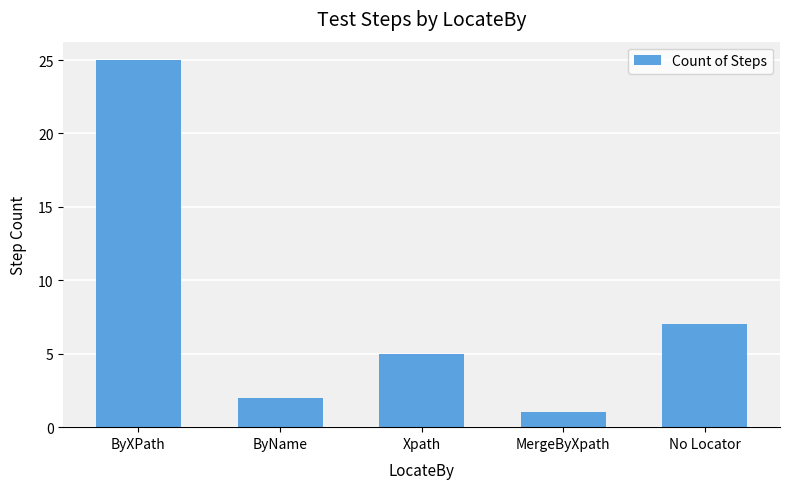

What is the maximum value shown in the chart?

25